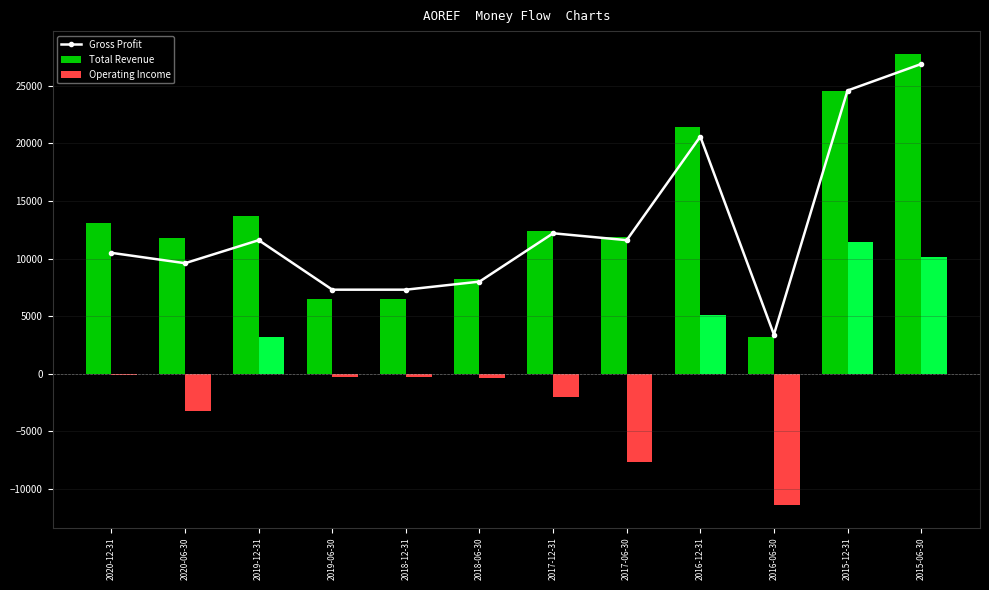

Reading left to right, what are all the values shown in this chart?

10500	9600	11600	7300	7300	8000	12200	11600	20600	3400	24600	26900